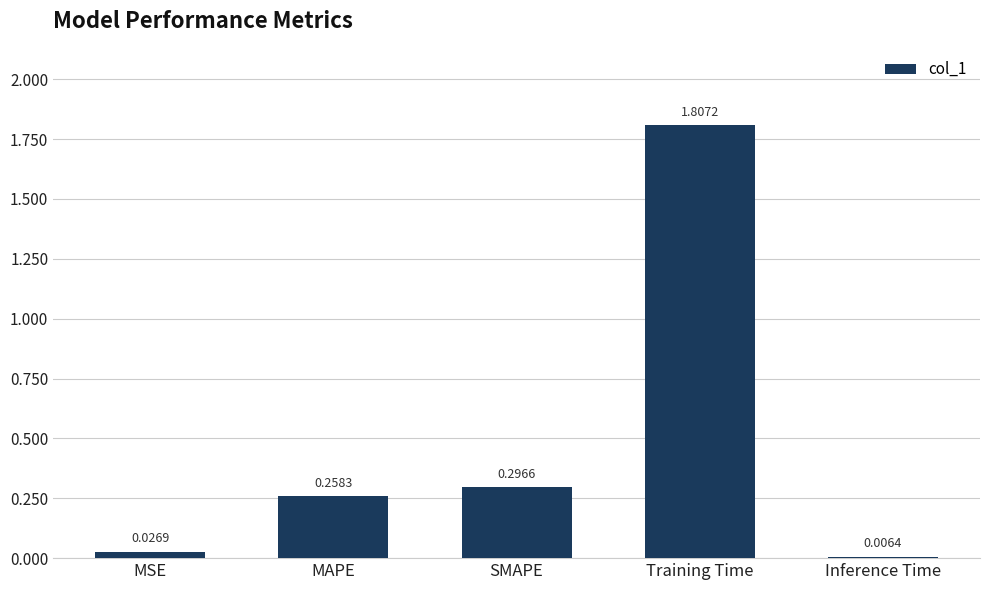

Are the bars horizontal?

No